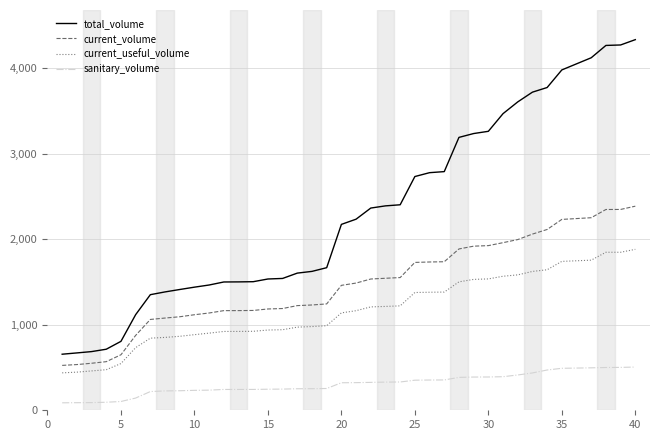

What is the difference between the maximum and minimum values in the current_volume series?

1860.7